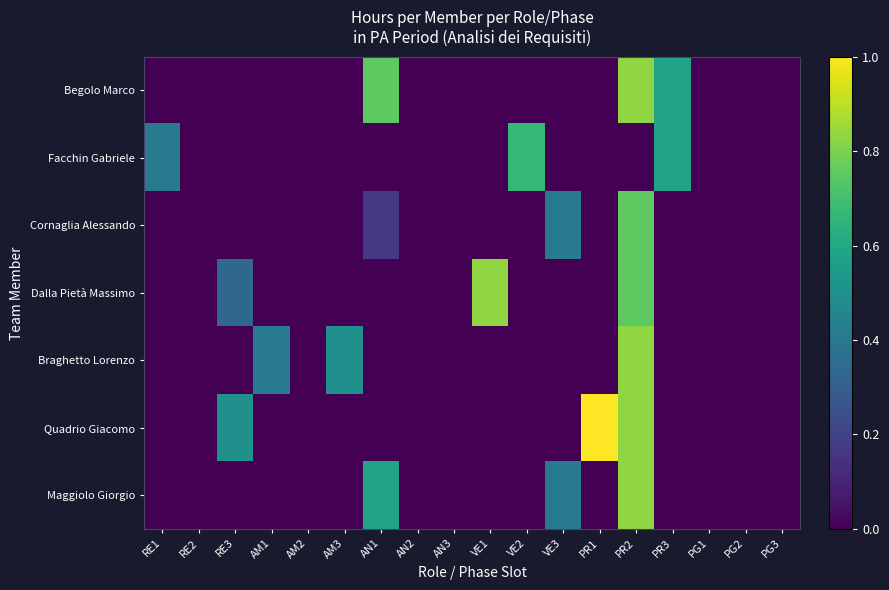

At which category is the sum across all series the highest?

PR2